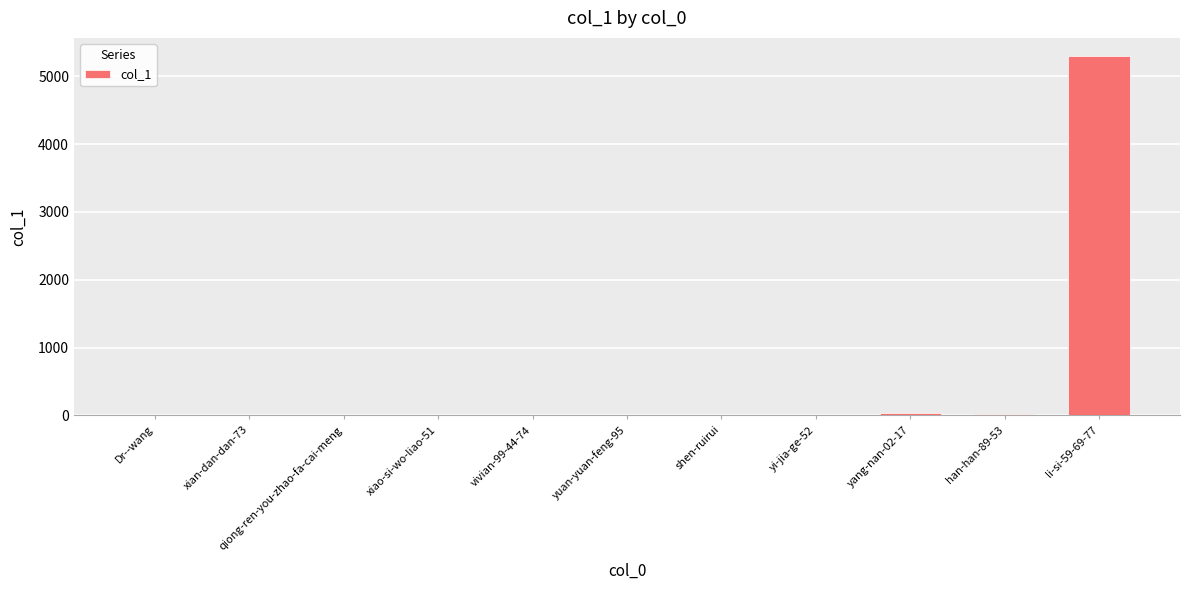

Is it true that the value at shen-ruirui is 0?

True